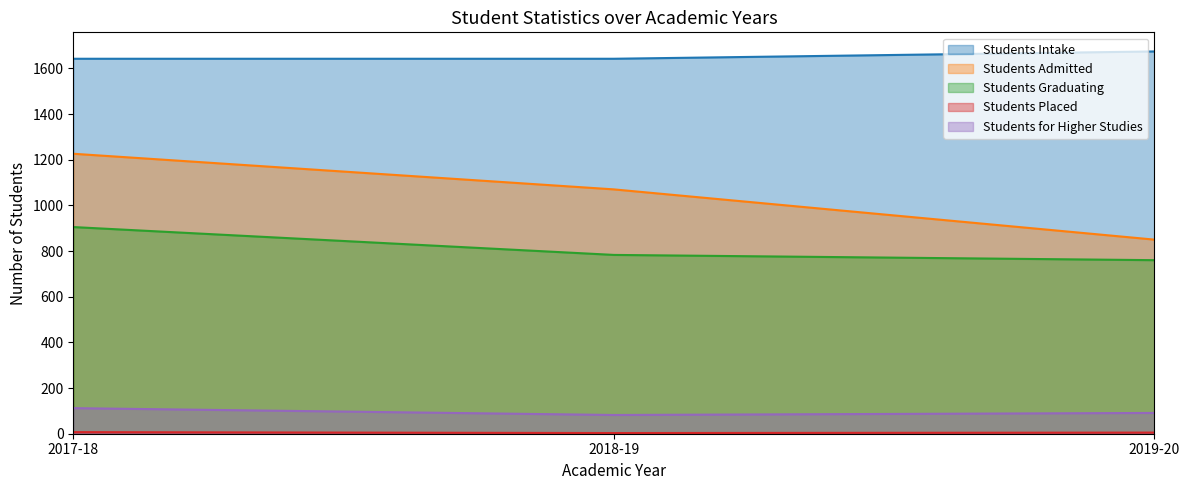

How many values in the Students Graduating series are below 783?

1